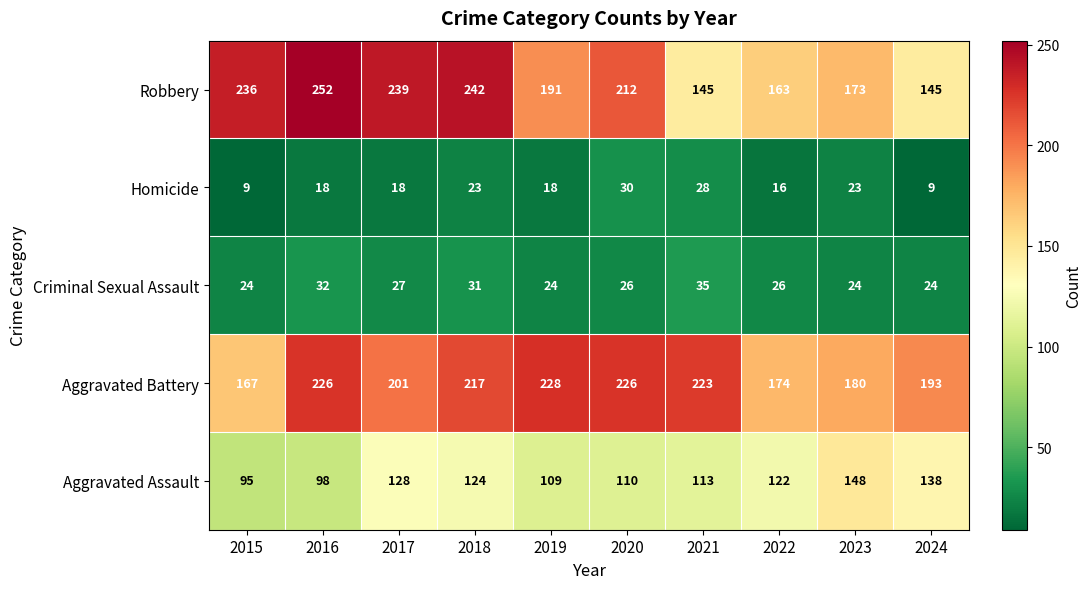

How many distinct data groups are displayed?

5